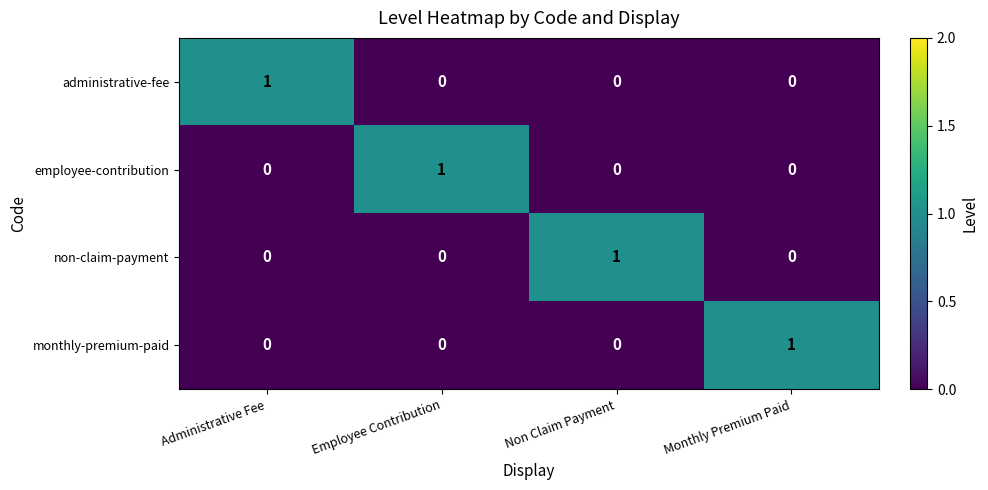

True or false: non-claim-payment has a value of 0 at Monthly Premium Paid.

True